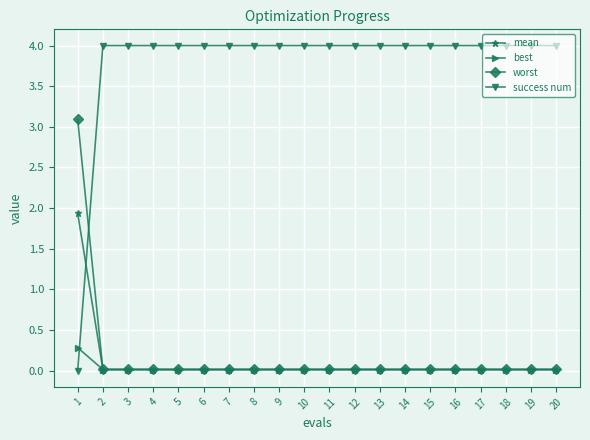

How many lines are shown in the chart?

4